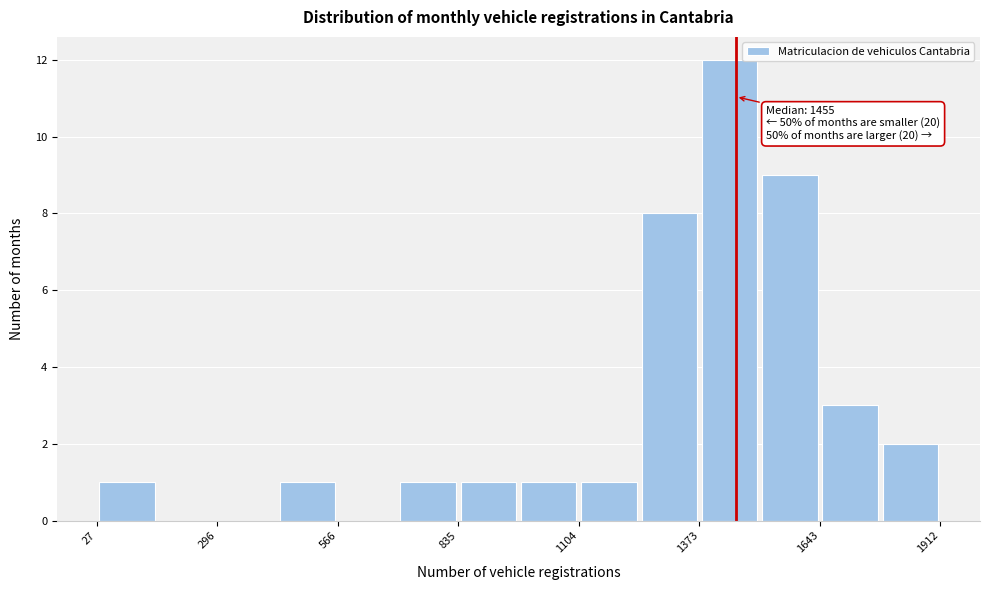

Around what value on the x-axis is the tallest bar? Give the approximate position of its centre, as read against the axis.

1450